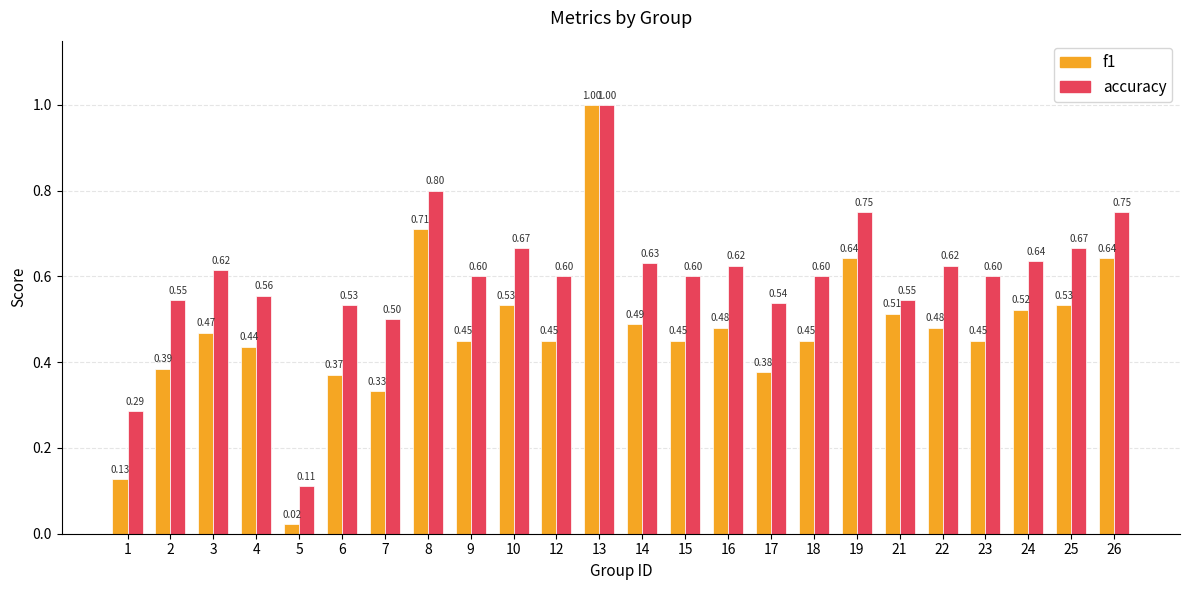

Which category has the lowest value in the accuracy series?

5